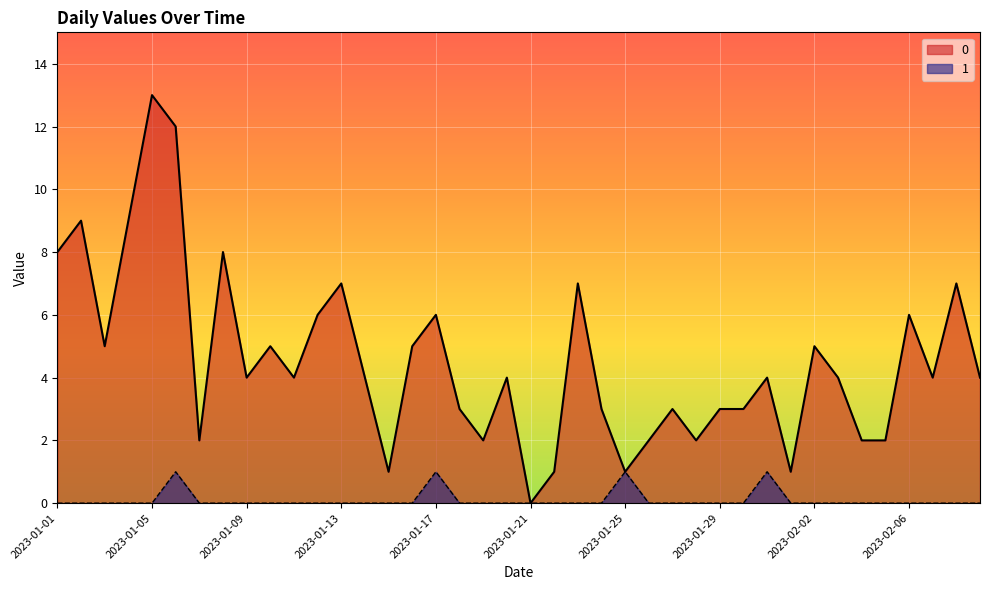

At which category does the chart reach its minimum across all series?

2023-01-21